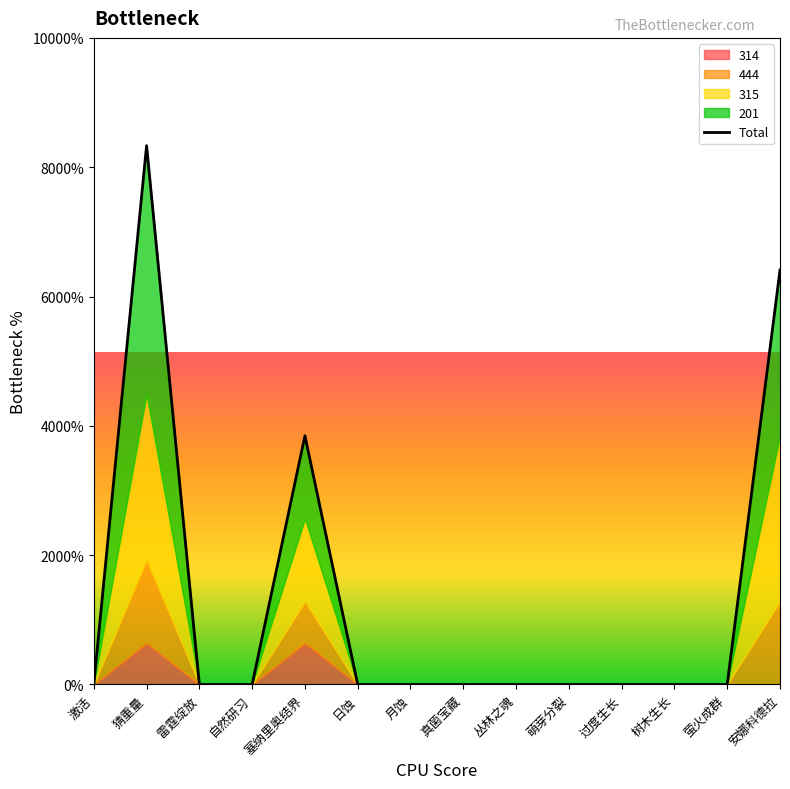

Does the chart display data point markers on the line(s)?

No